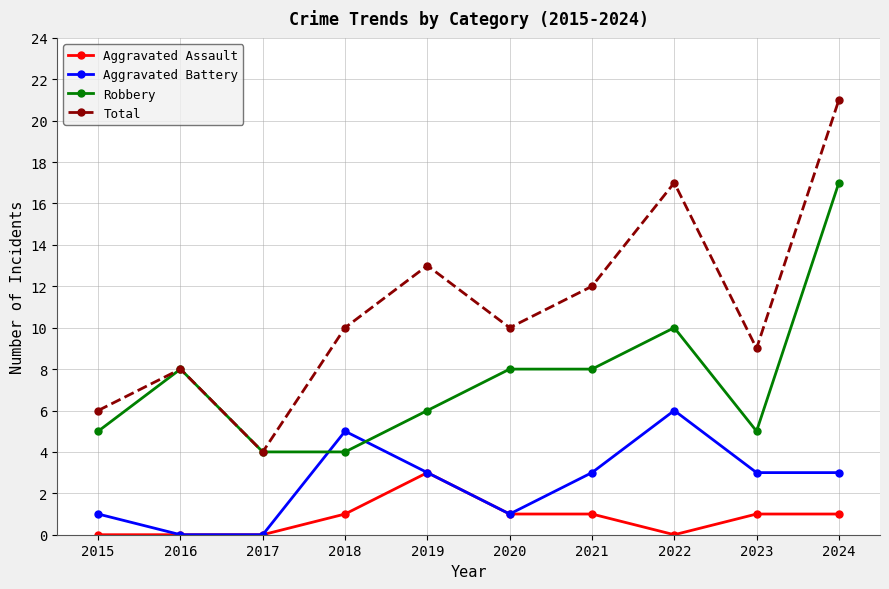

Which series has the widest spread of values?

Total